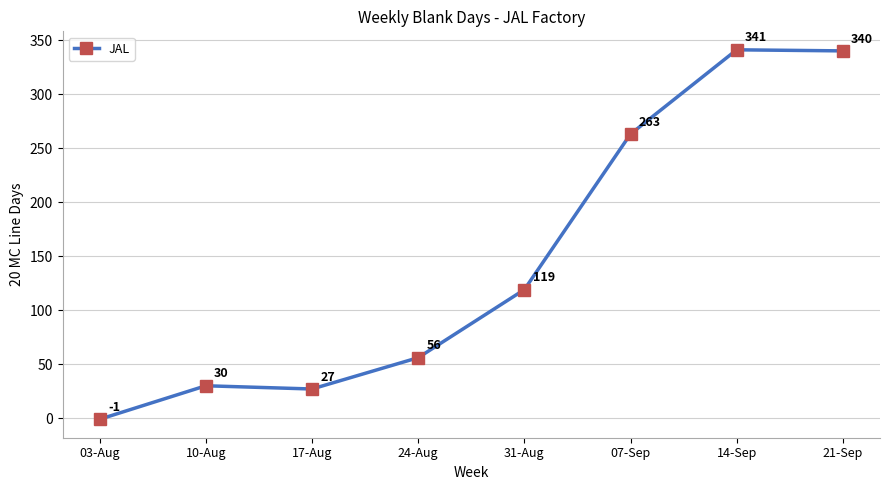

How many values are above zero?

7